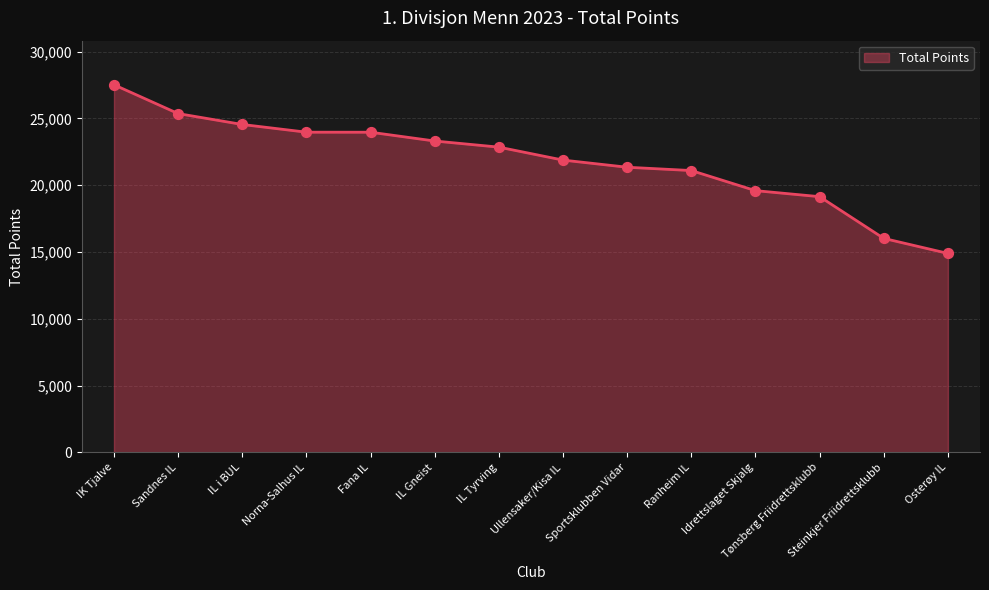

Between Osterøy IL and IK Tjalve, which is larger?

IK Tjalve